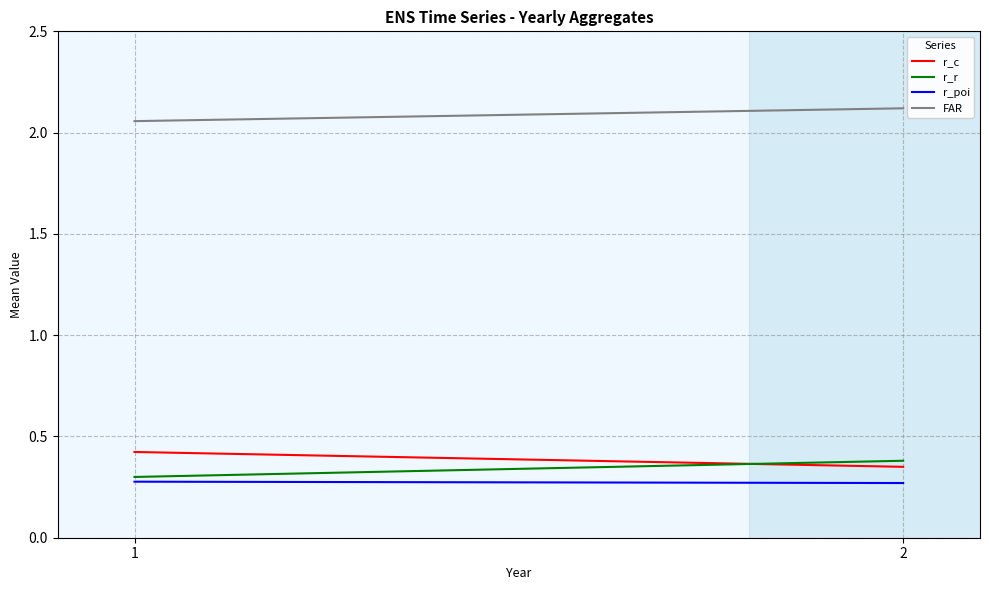

How many categories are shown in the chart?

2